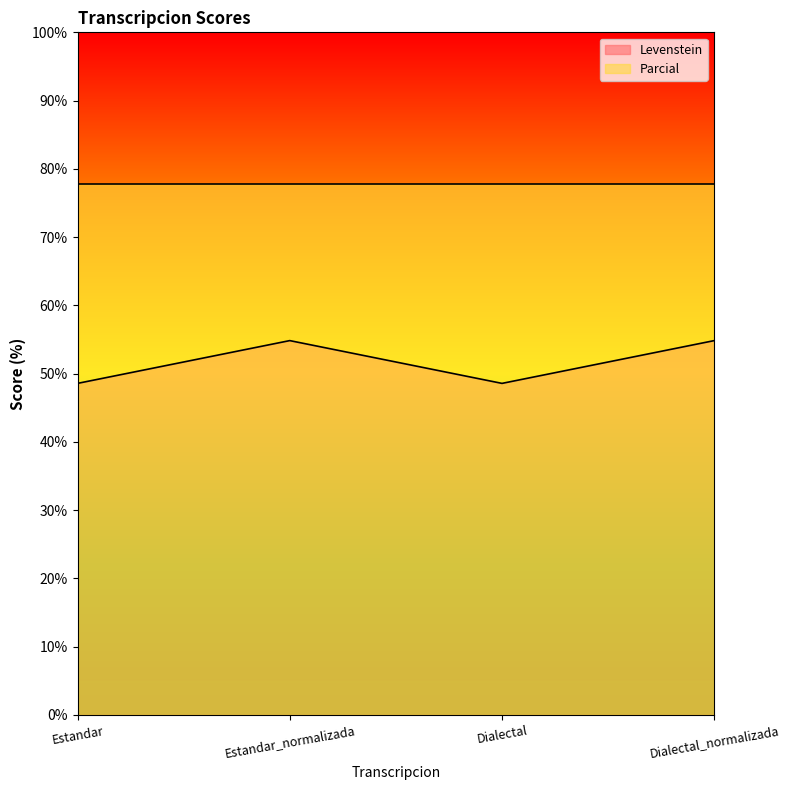

What is the approximate value of Levenstein at Estandar_normalizada?

54.8